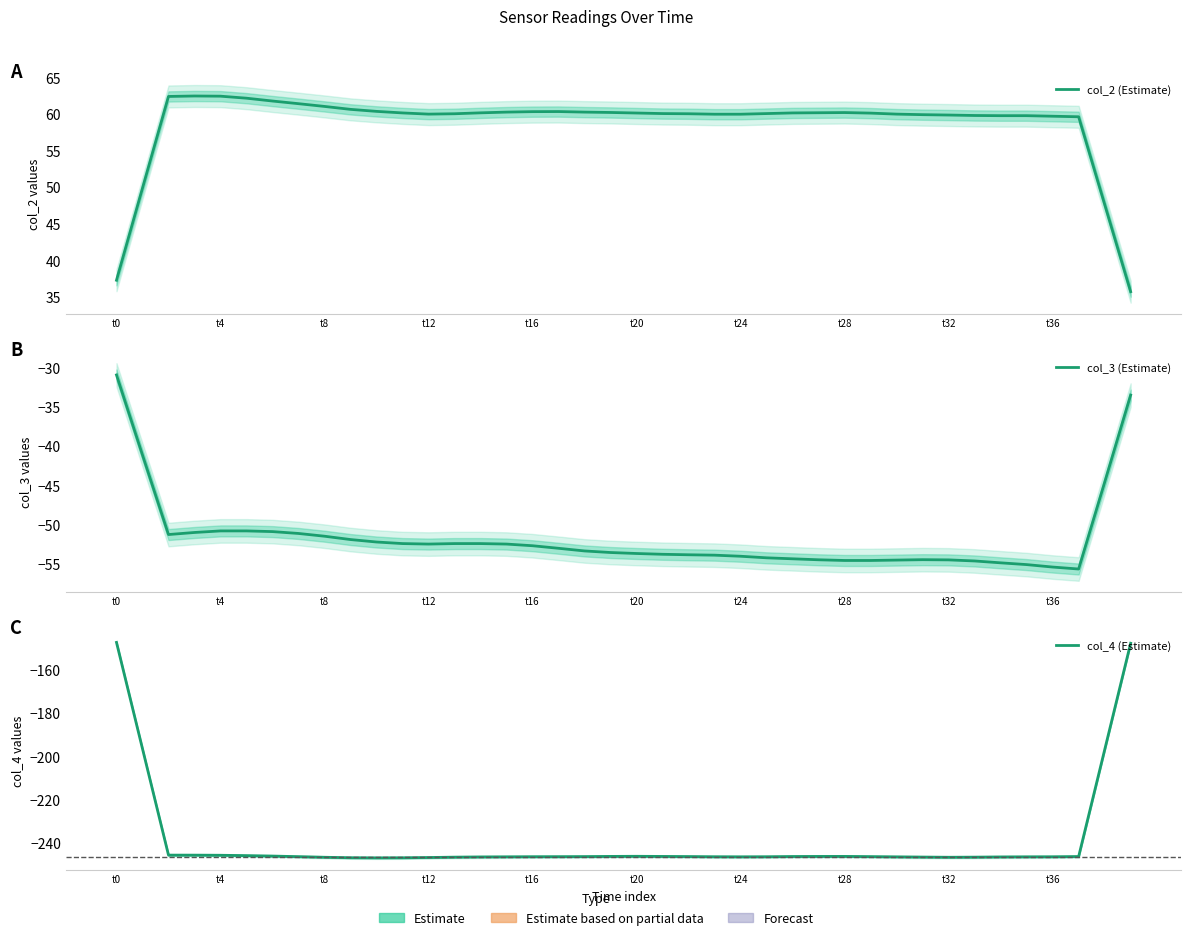

What is the value of the col_4 (Estimate) point at the 27th from the left?

-246.2